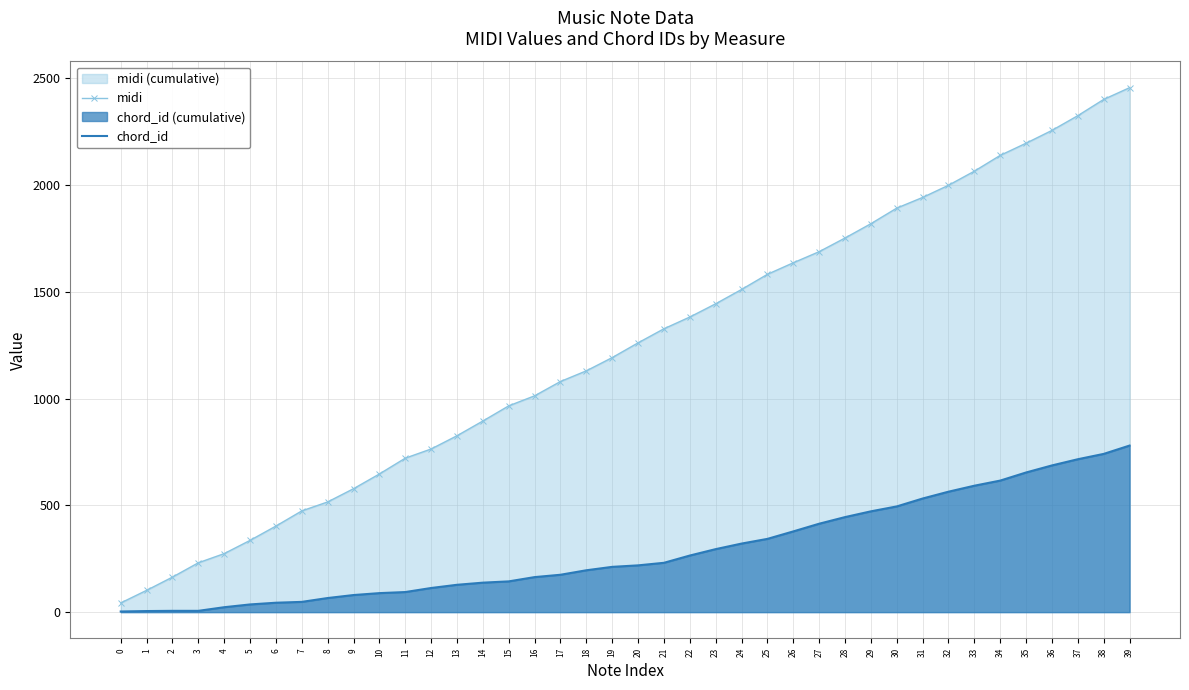

Is it true that chord_id equals 387 at 21?

False